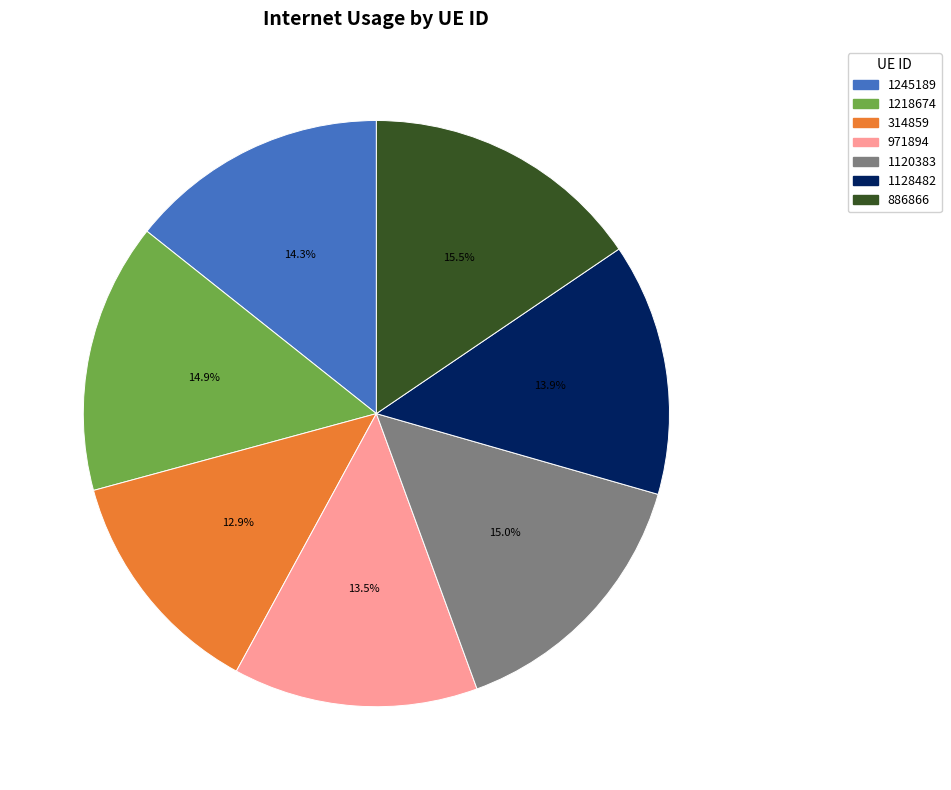

The 1245189 slice represents 24% of the pie. True or false?

False